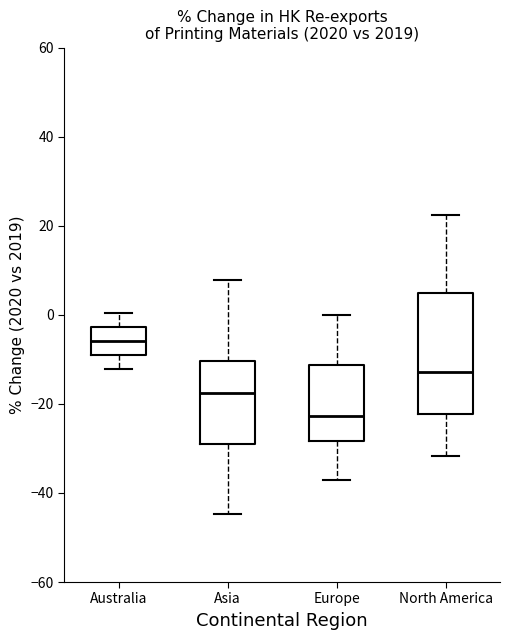

Reading left to right, read every box against the y-axis: the position of its median line, the range the box covers, and the ends of its whiskers. The values are not printed on the chart, so give them approximately, as read against the axis.

Australia: median -6, box -10 to -2, whiskers -12 to 0
Asia: median -18, box -28 to -10, whiskers -44 to 8
Europe: median -22, box -28 to -12, whiskers -38 to 0
North America: median -12, box -22 to 4, whiskers -32 to 22